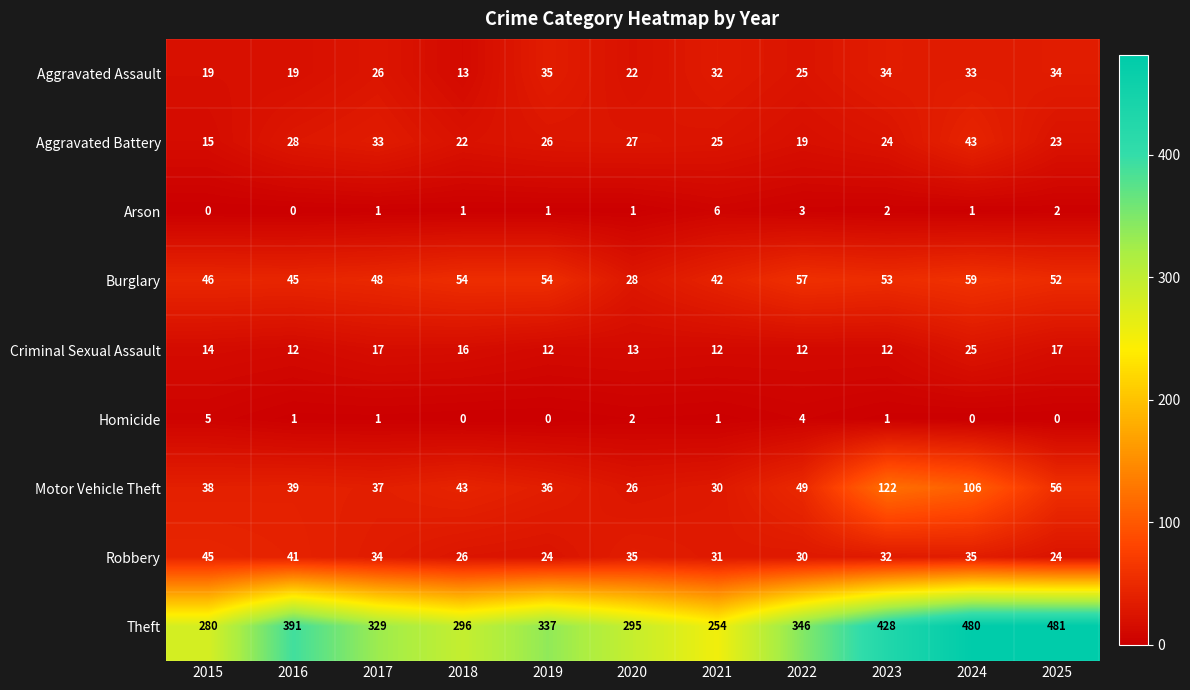

The value of Aggravated Assault at 2021 is 32. True or false?

True